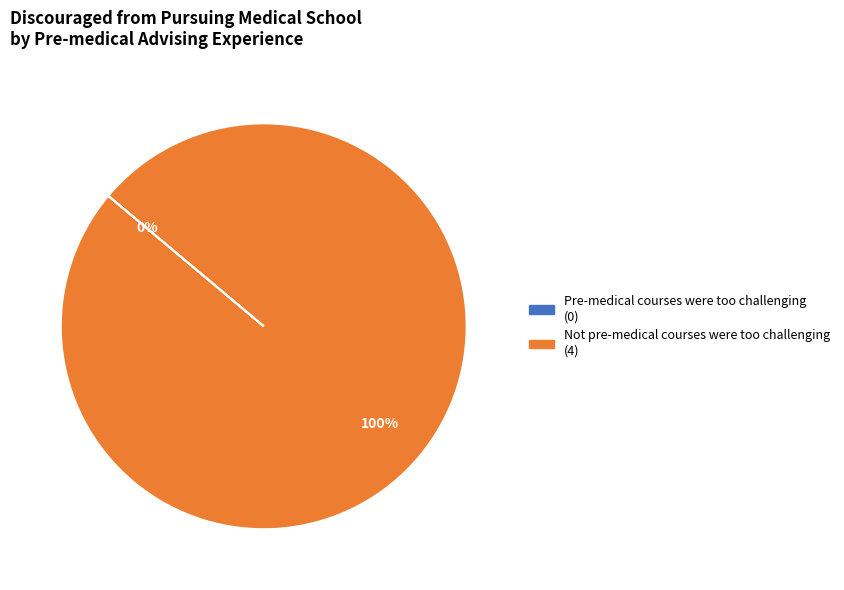

Count the number of slices in the pie.

2